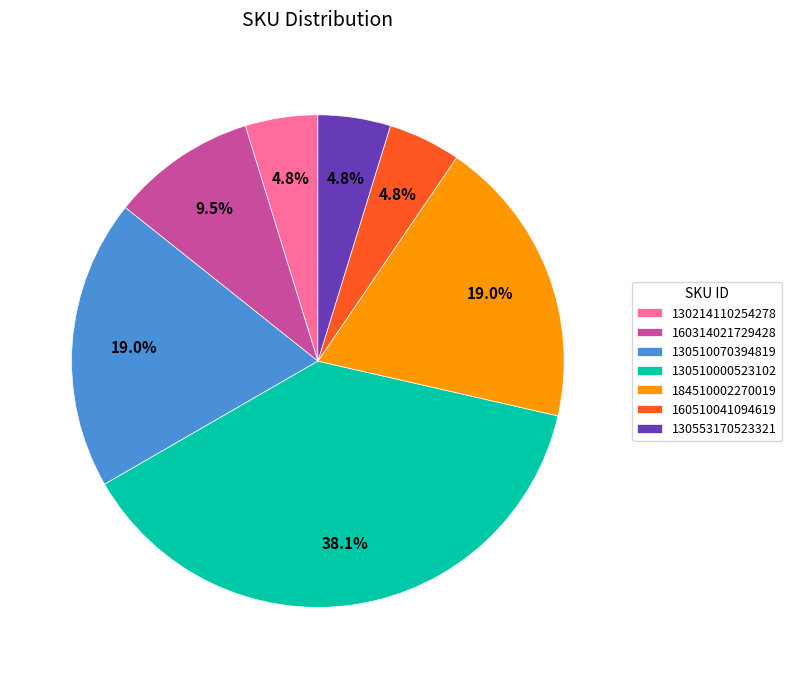

What is the largest slice in the pie chart?

130510000523102